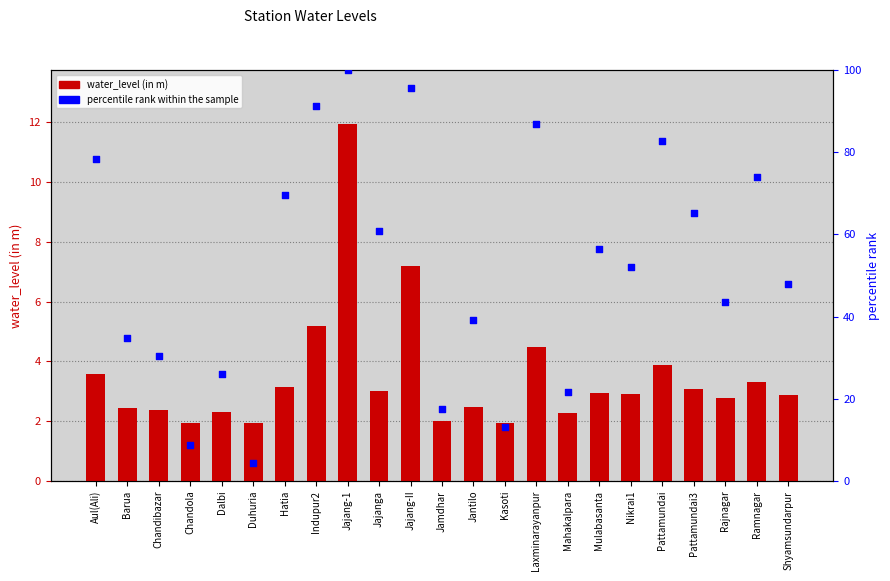

At which category is the sum across all series the highest?

Jajang-1